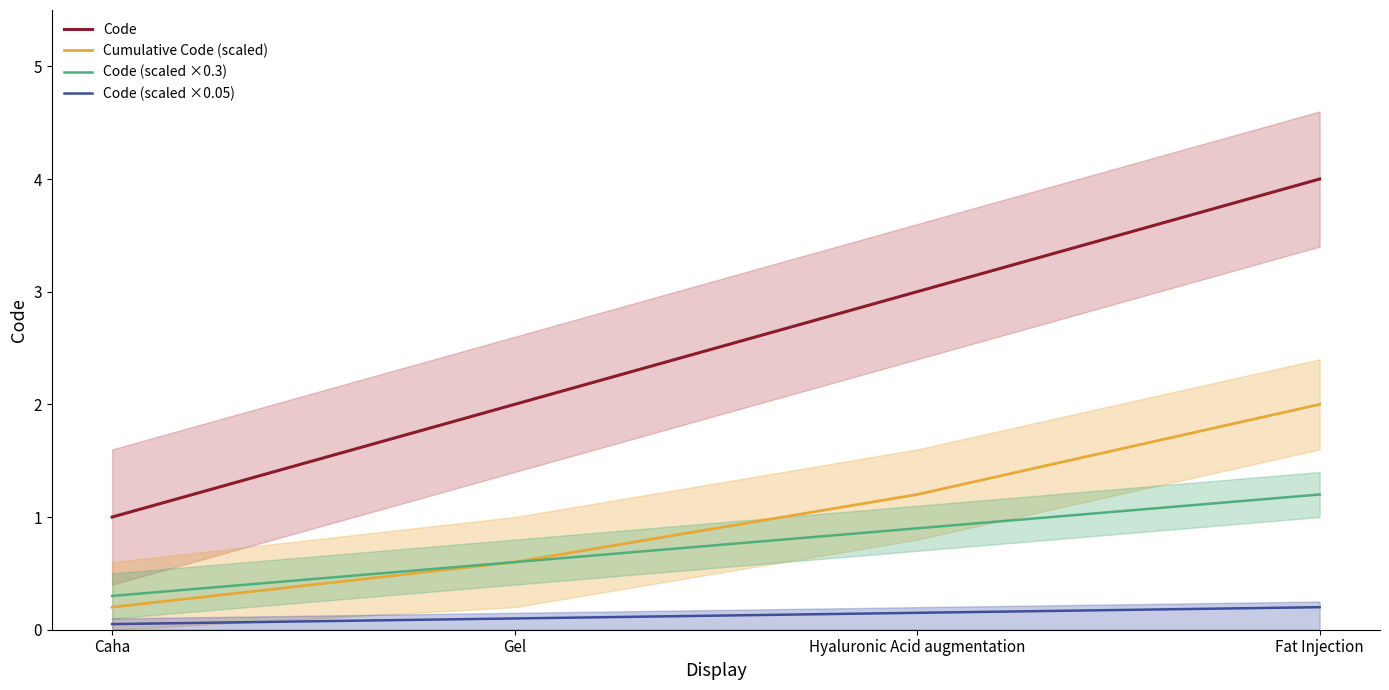

What is the label of the 1st point from the left?

Caha